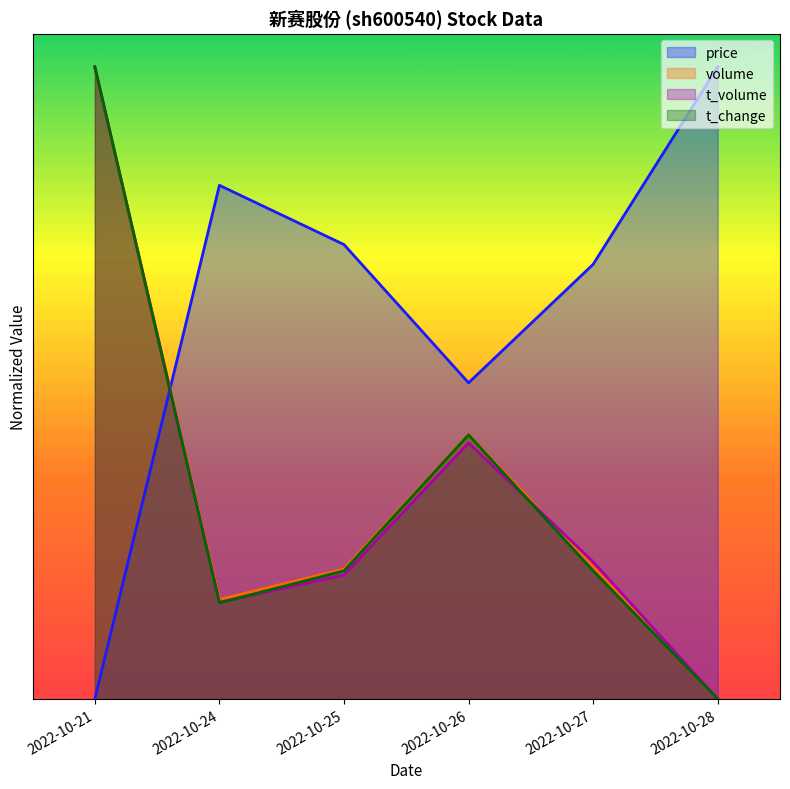

How many series are shown in this chart?

4